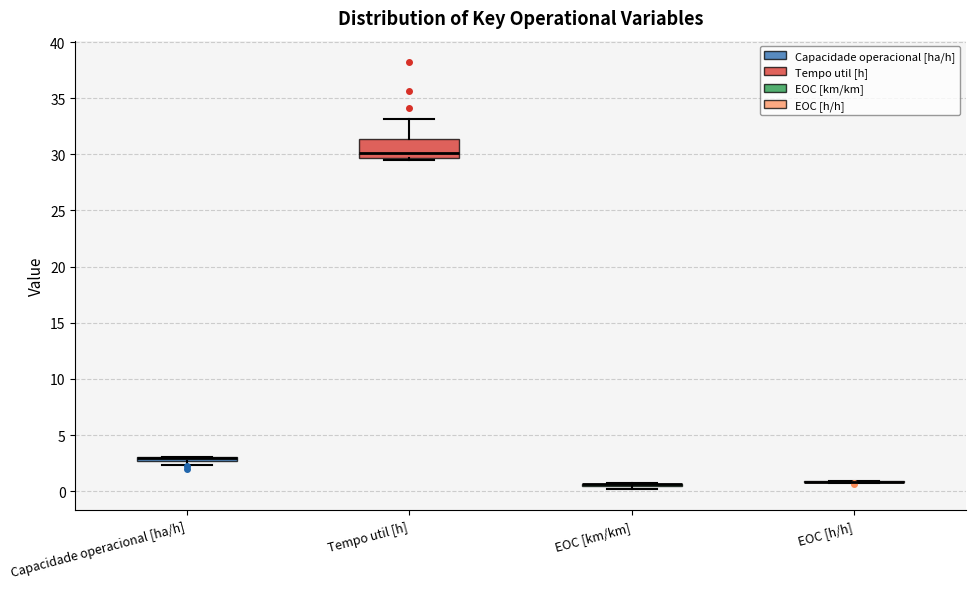

Which box is the tallest, from its lower edge to its upper edge?

Tempo util [h]